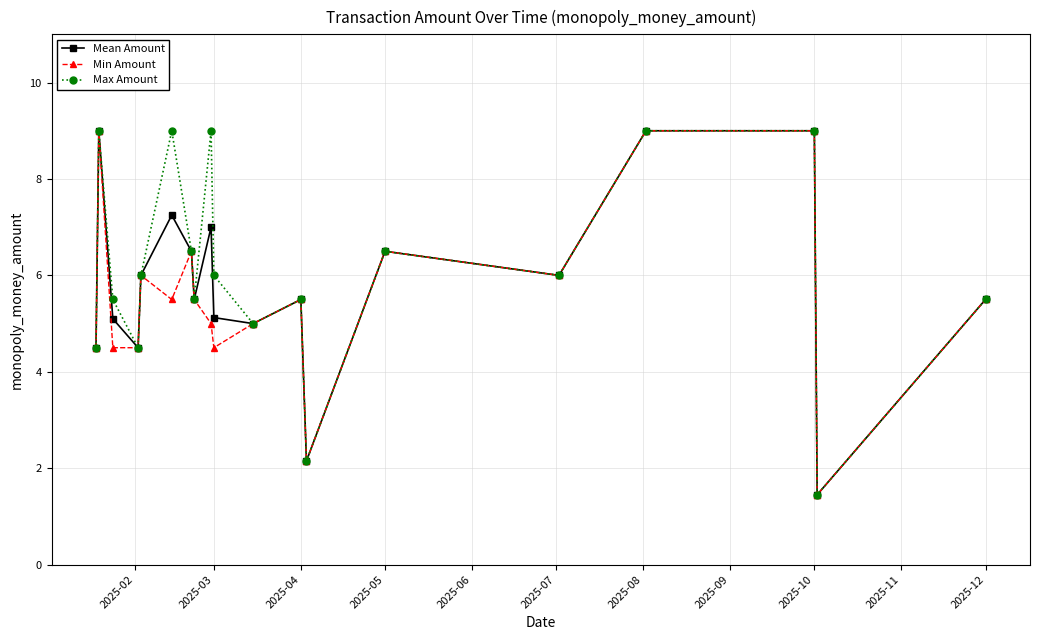

In Max Amount, how many points are lower than both neighbors (excluding endpoints)?

6